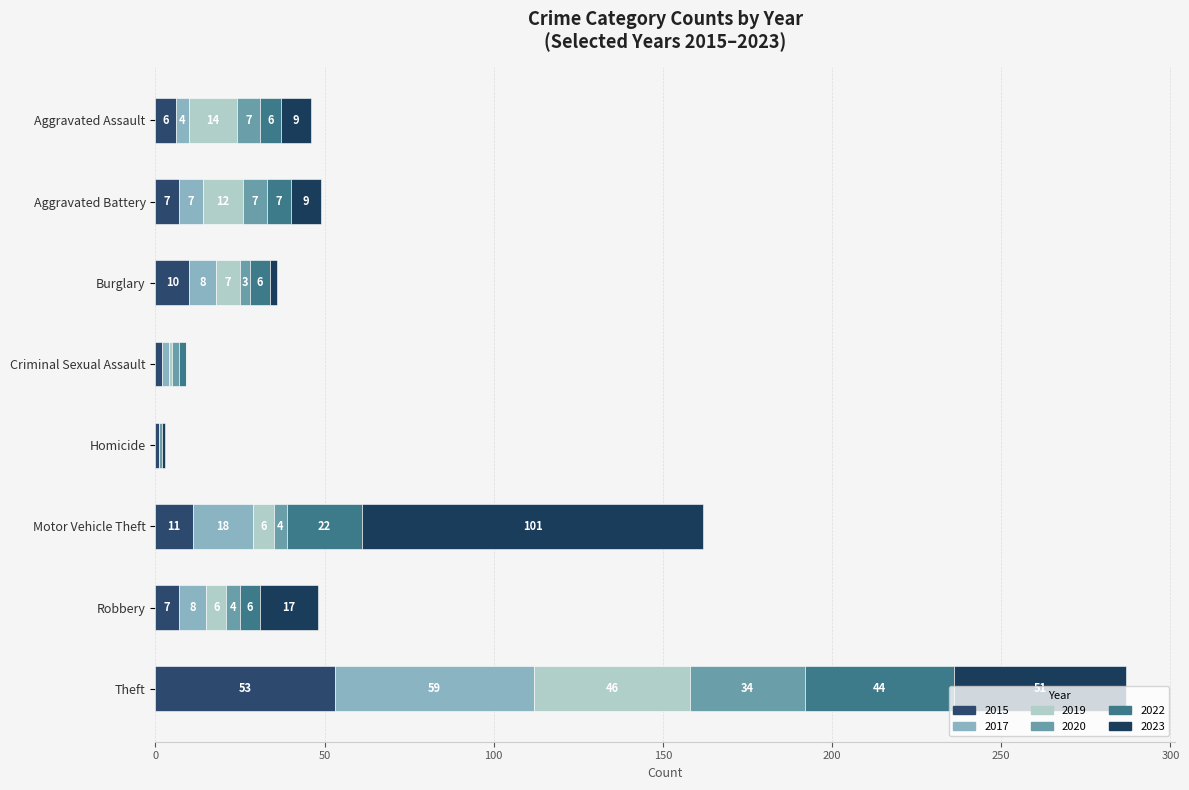

Between Motor Vehicle Theft and Robbery, which series saw the biggest shift?

2023